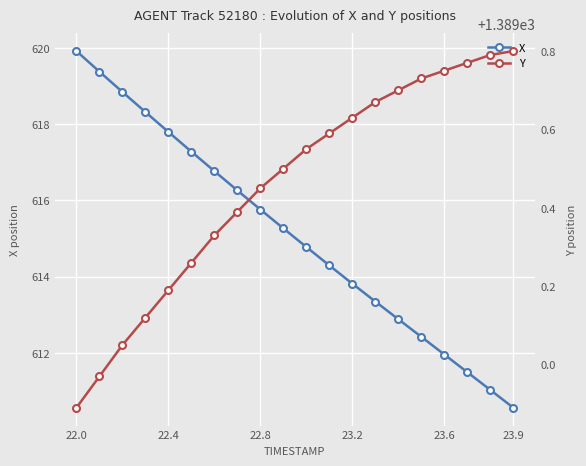

The X series shows 617.8 at 22.4. True or false?

True